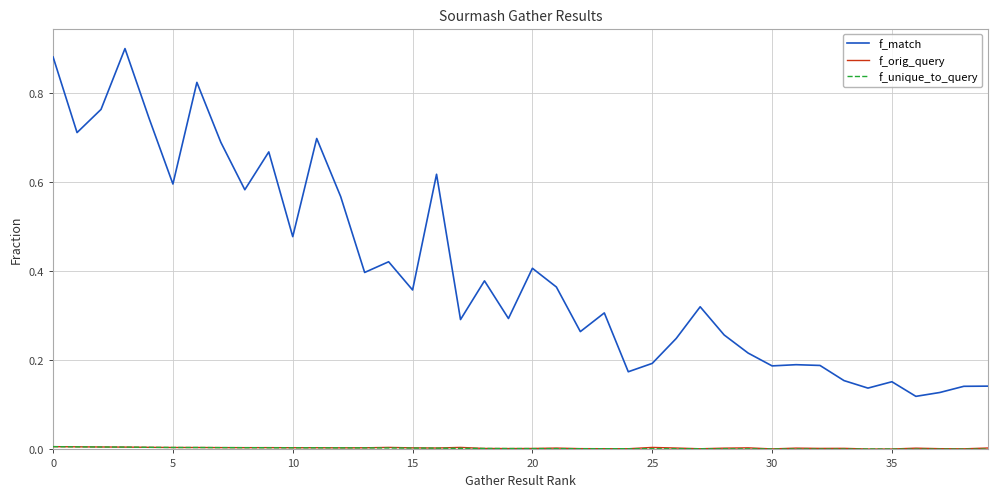

Which series has the largest total across all categories?

f_match